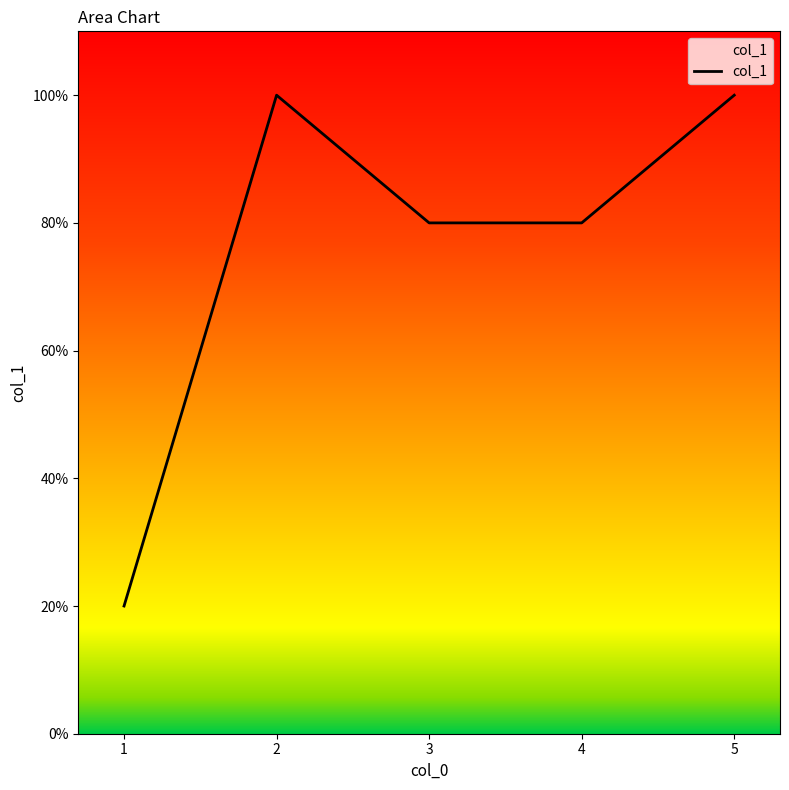

Does the chart have visible grid lines?

No